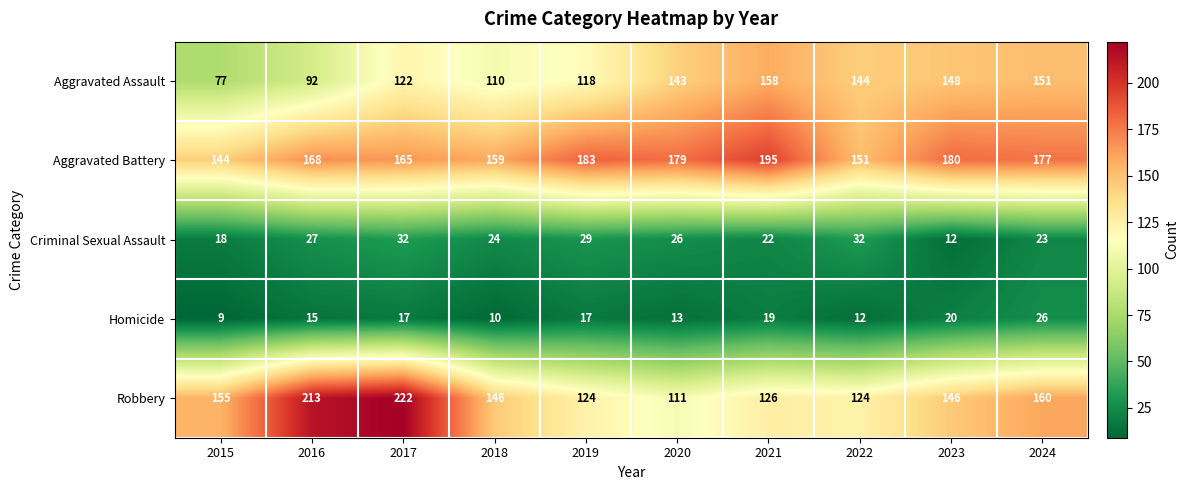

How many values in the Homicide series are below 17?

5